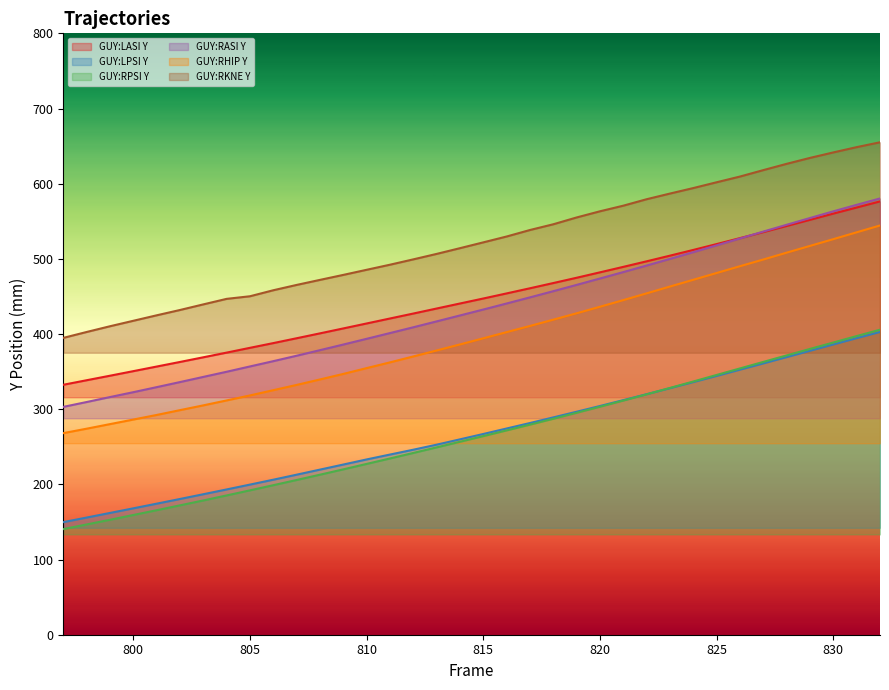

The GUY:LPSI Y series shows 524.8 at 821. True or false?

False